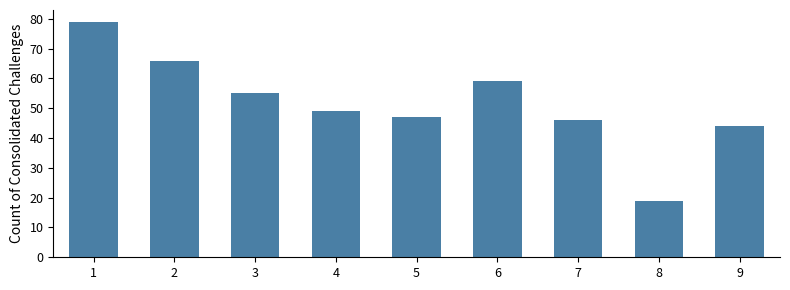

How many bars are there in total?

9